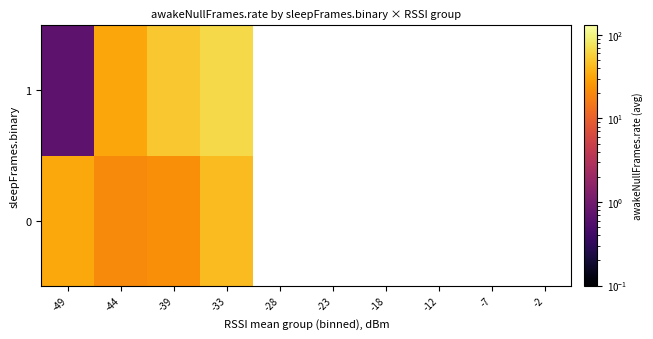

Between -28 and -44, which is larger?

-44